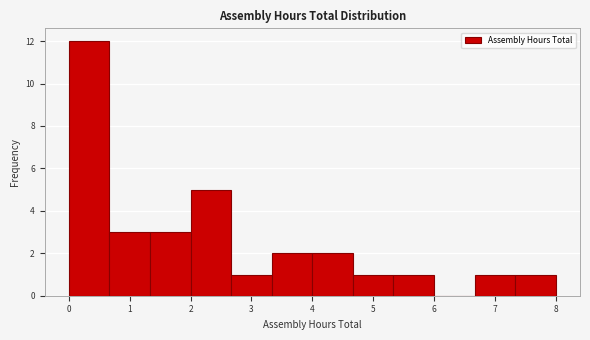

How tall is the bar that spans 4.0 to 4.7 on the x-axis? Neither the bar edges nor the heights are printed on the chart, so give them approximately, as read against the axes.

2